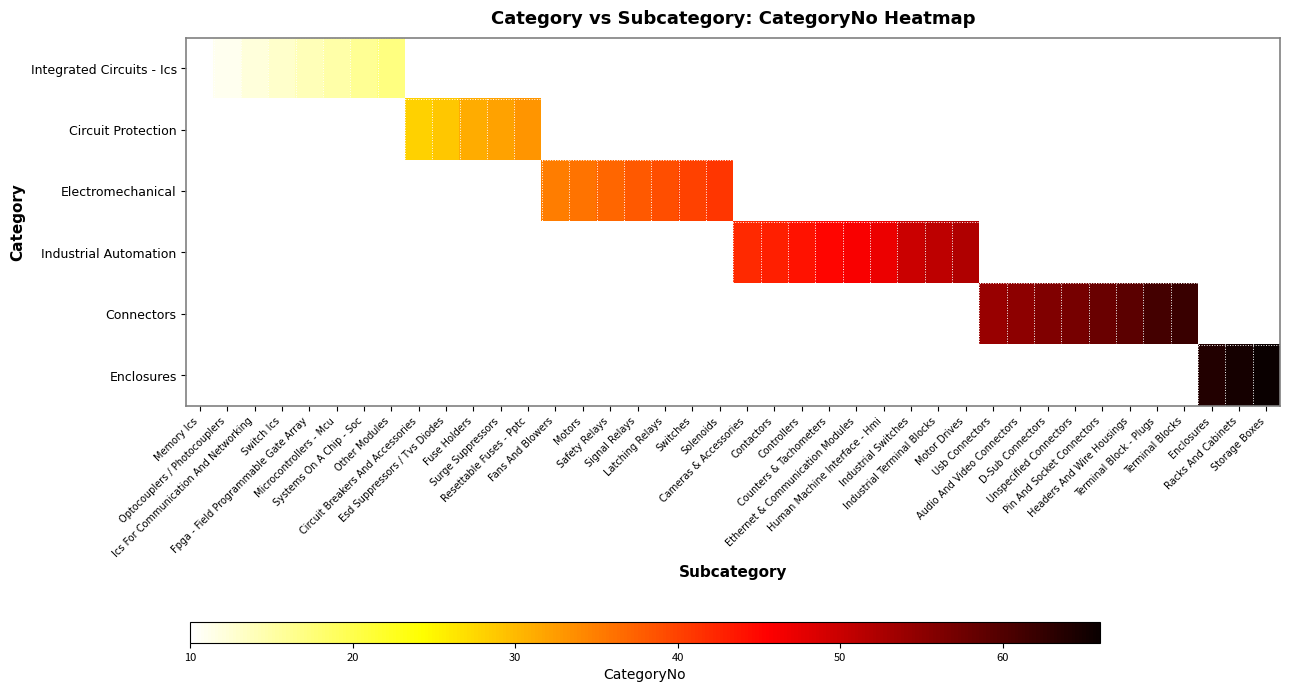

Is it true that Integrated Circuits - Ics equals 18.7 at Optocouplers / Photocouplers?

False